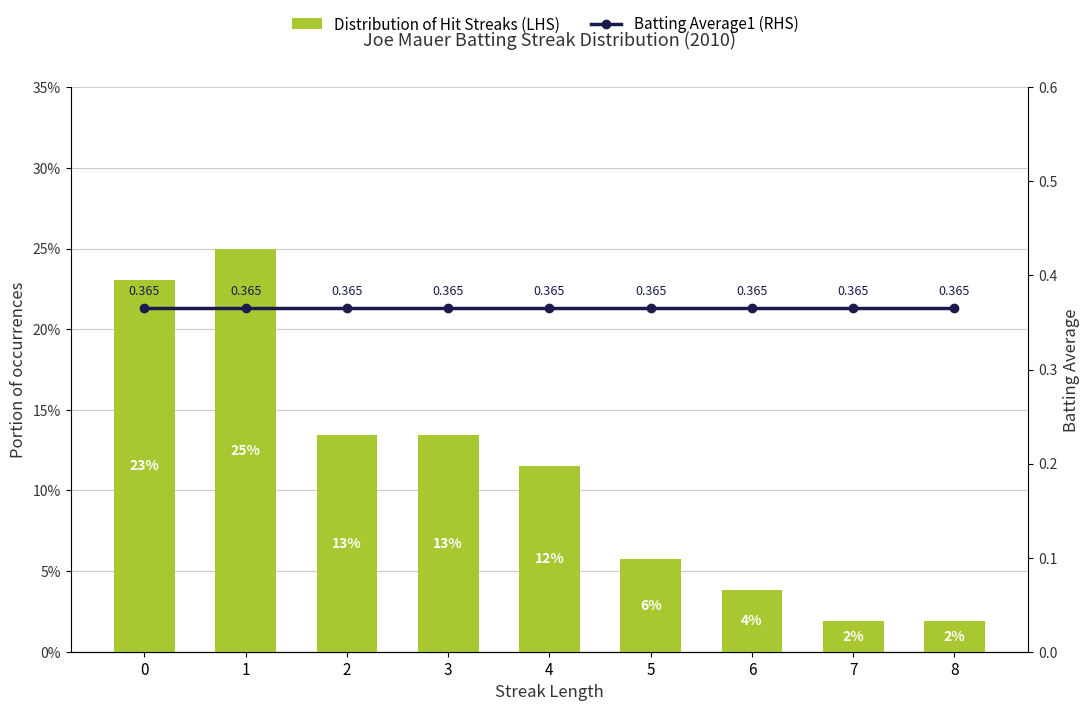

At how many categories does at least one series exceed 0?

9